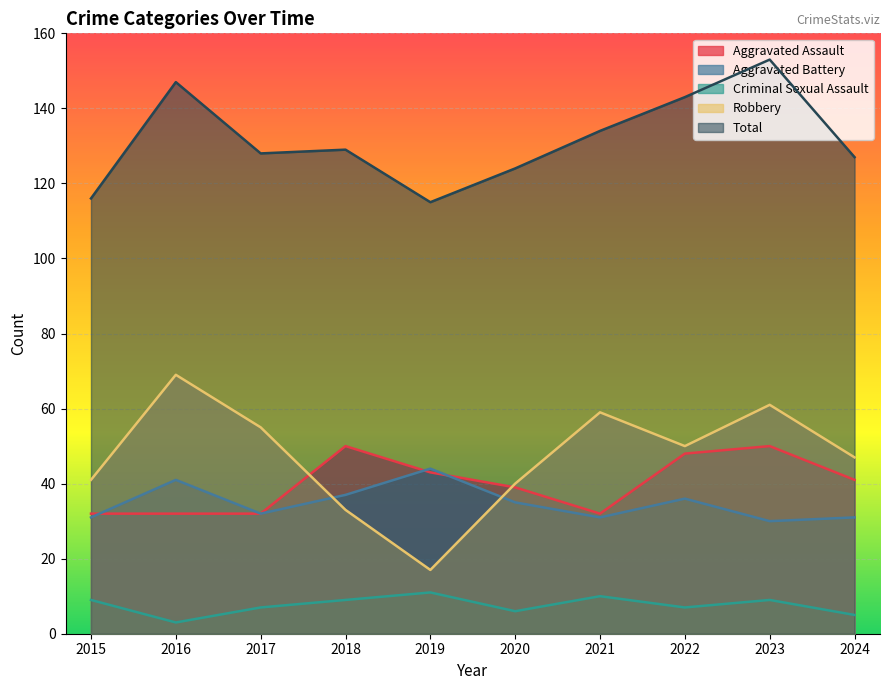

Count the number of categories in the chart.

10